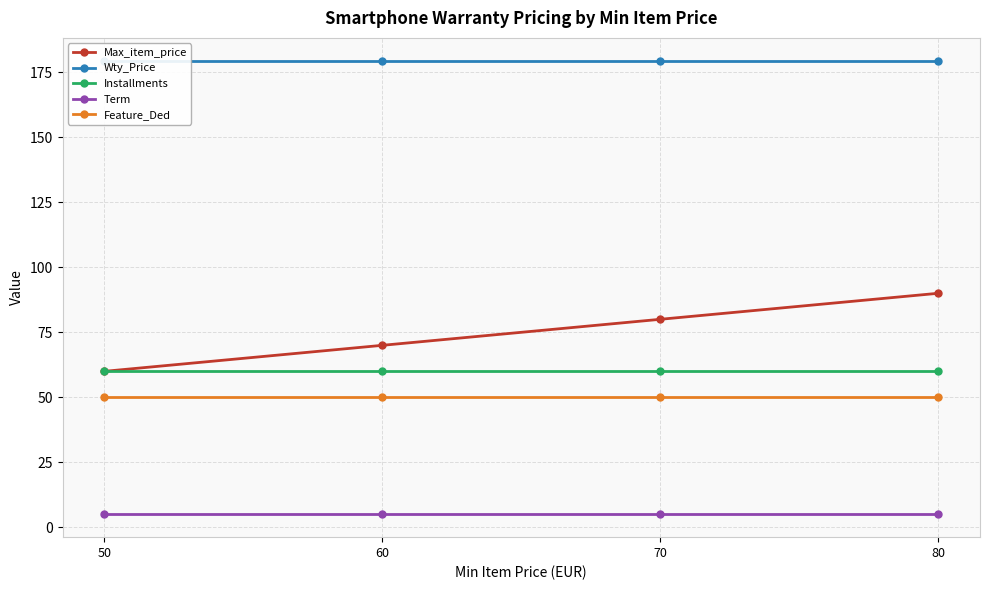

How many values in the Max_item_price series exceed 79?

2